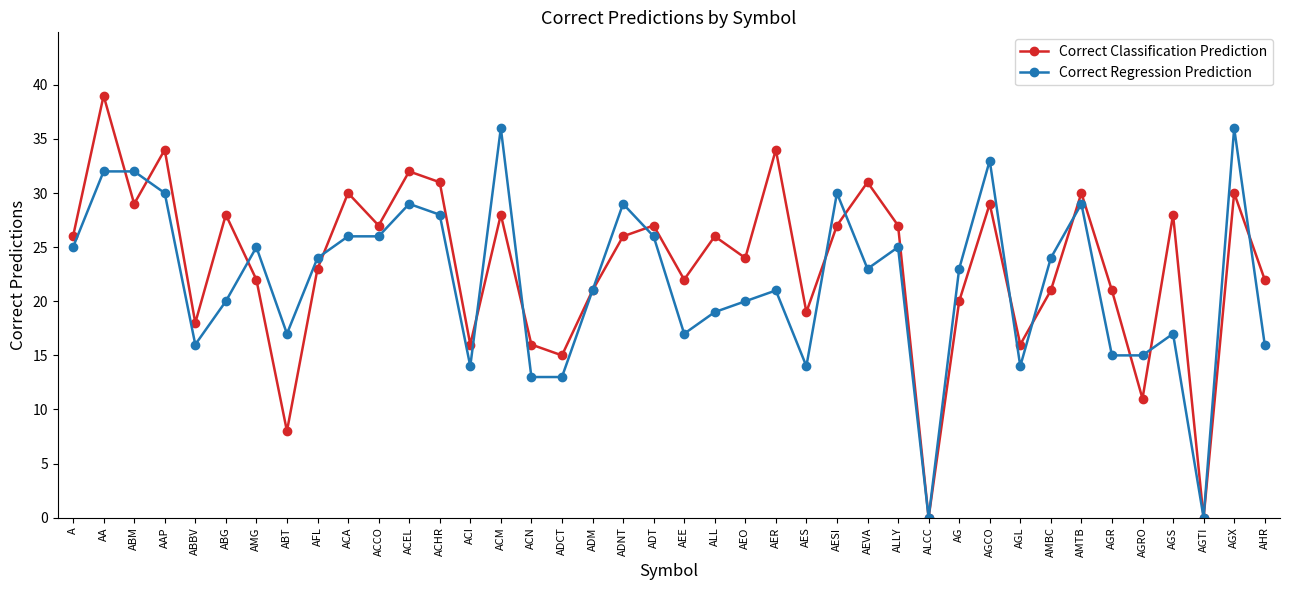

How many interior local peaks does the Correct Classification Prediction series have?

14